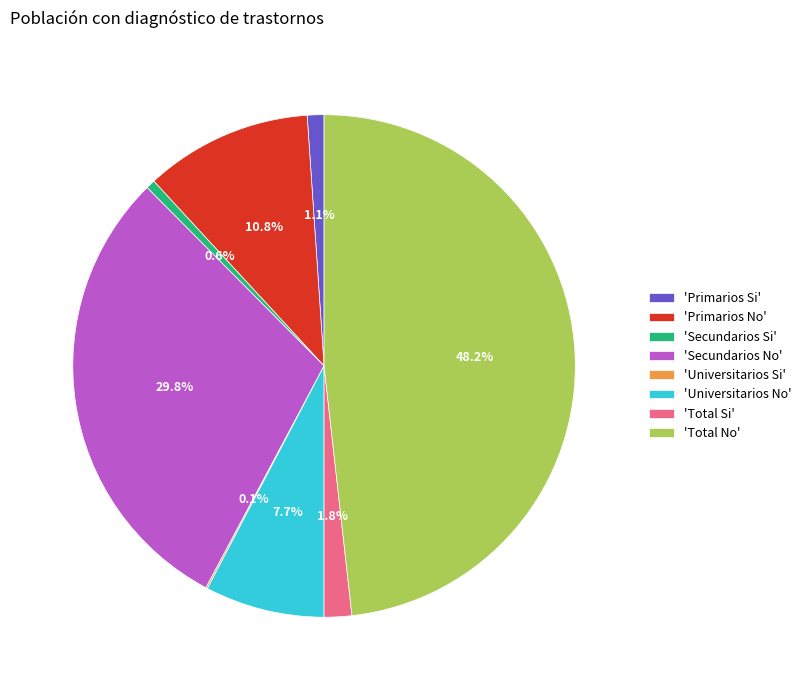

How much of the chart is everything except 'Total Si'?

98.2%